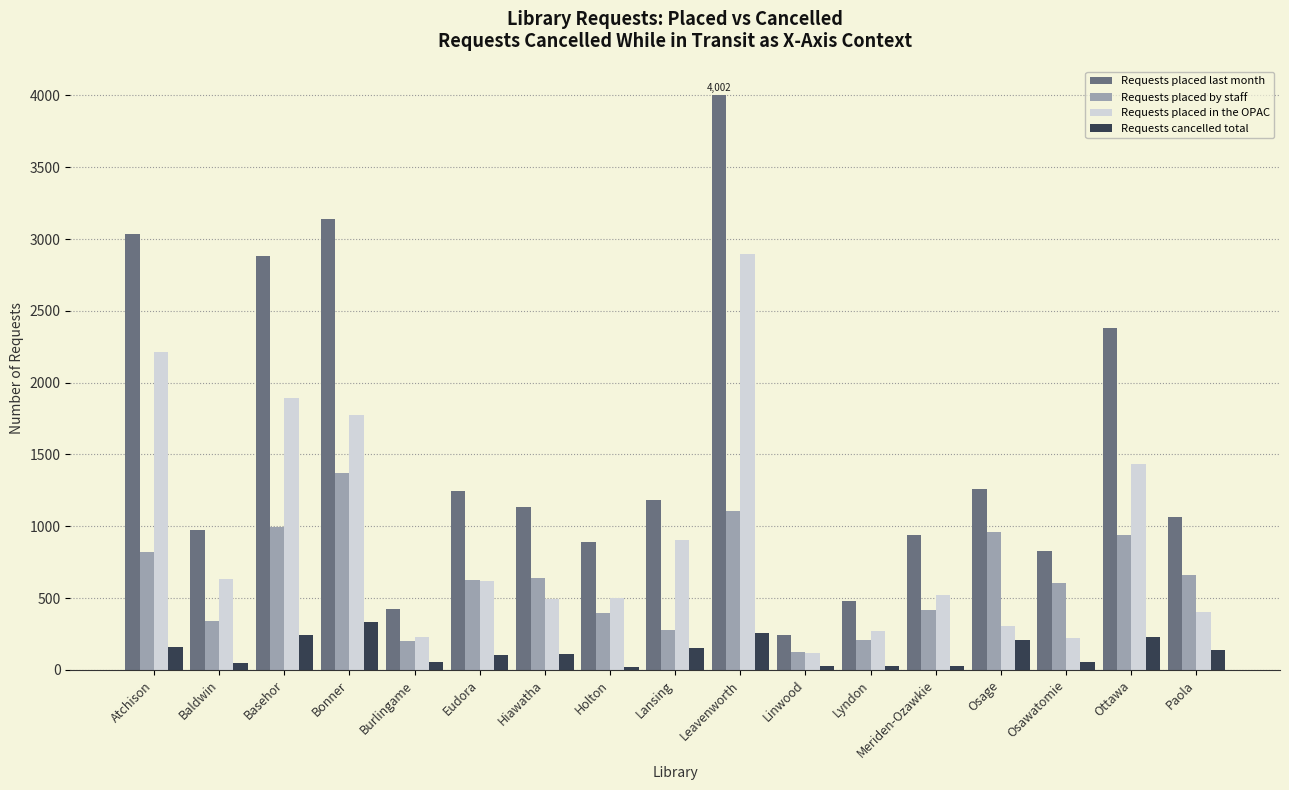

Which series has the largest total across all categories?

Requests placed last month